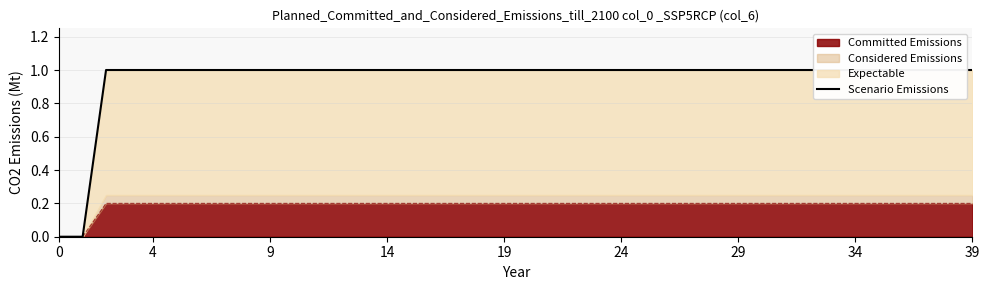

True or false: the data shows 0 at 21.

False